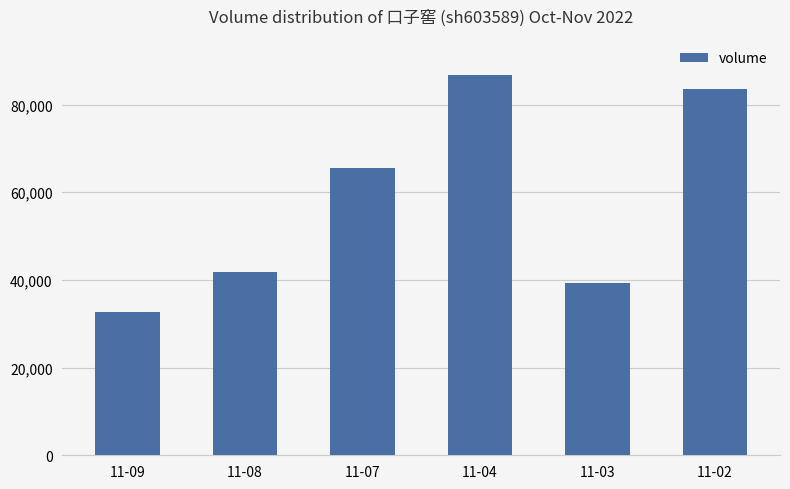

What is the minimum value shown in the chart?

32782